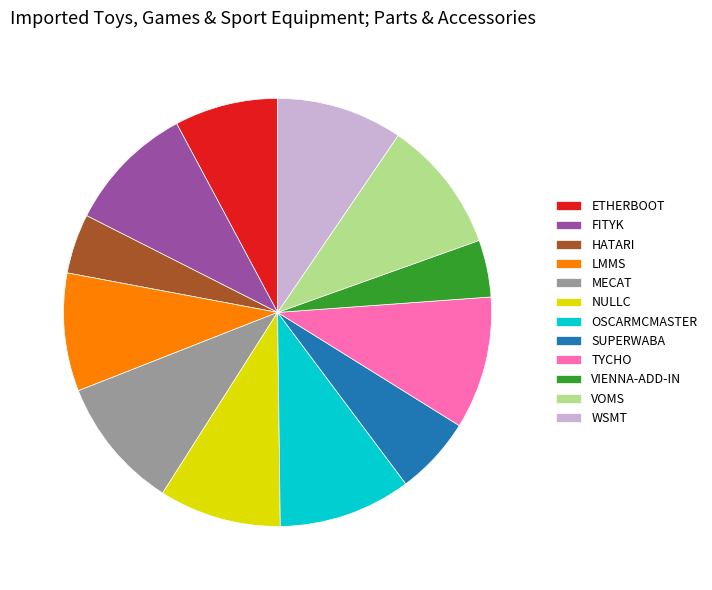

What is the total percentage of HATARI and WSMT?

14.0%